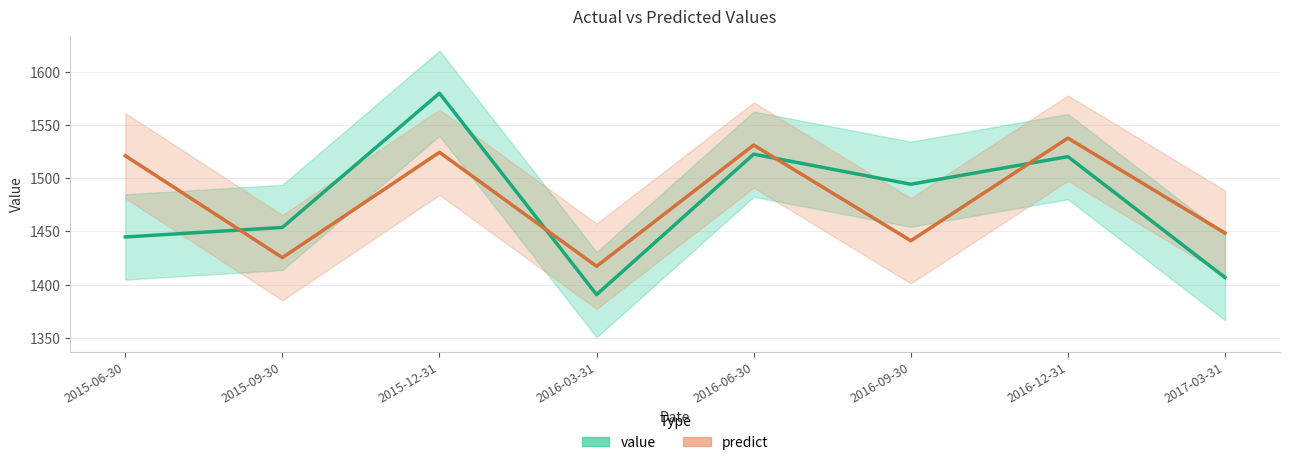

How many values in the value series are below 1494?

4